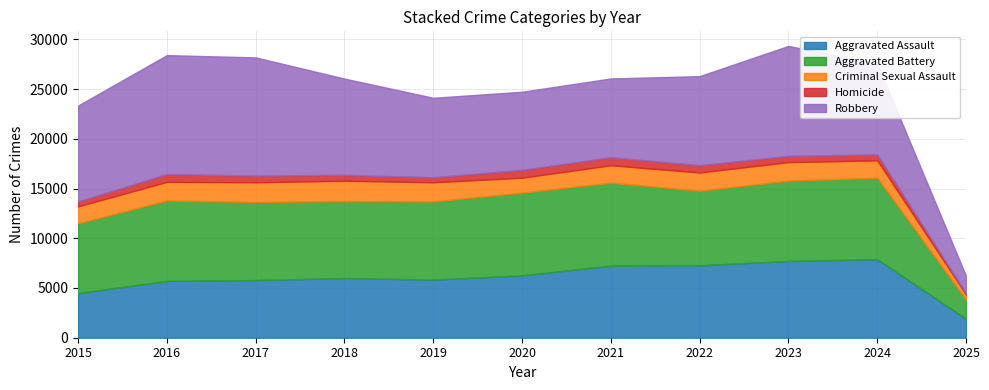

At which label is Aggravated Assault closest to 4900?

2015